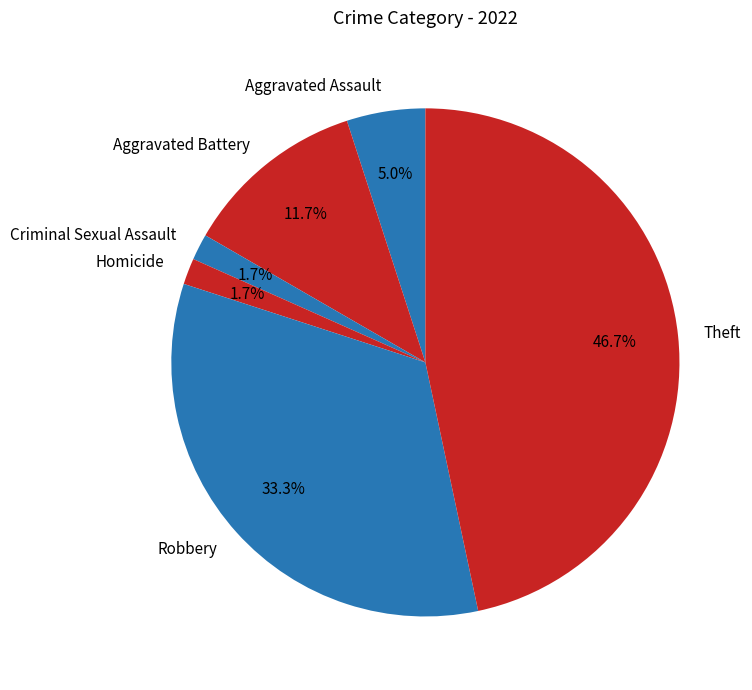

Which has a higher value, Aggravated Battery or Aggravated Assault?

Aggravated Battery